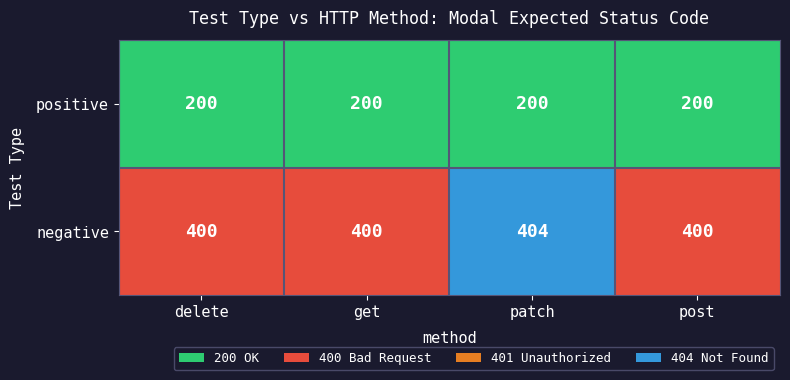

What is the approximate value of negative at post?

400